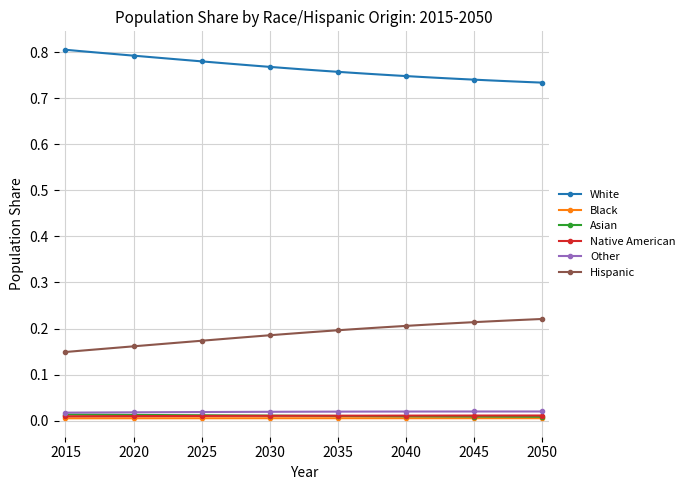

What are all the series names shown in the legend?

White, Black, Asian, Native American, Other, Hispanic